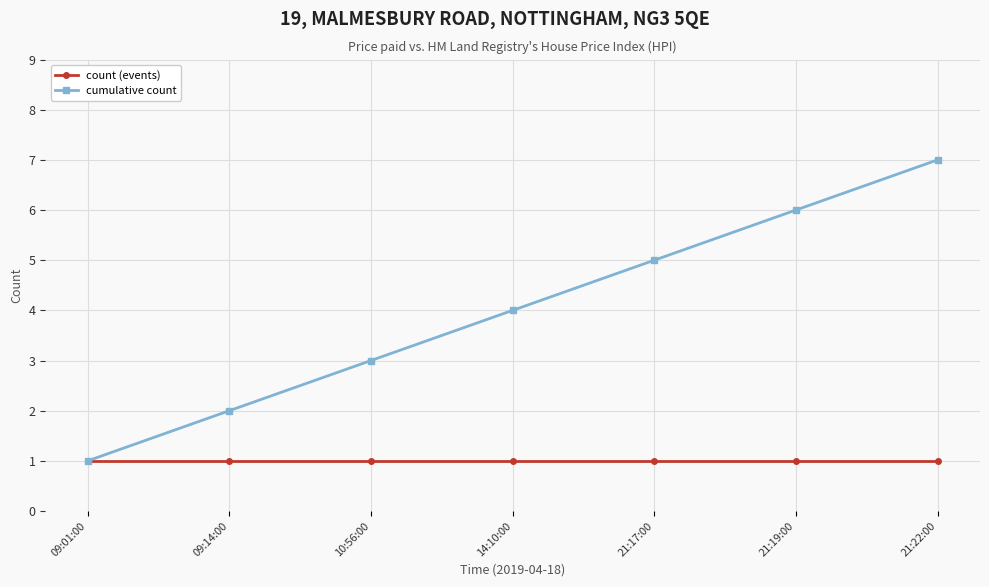

True or false: count (events) has a value of 2 at 10:56:00.

False